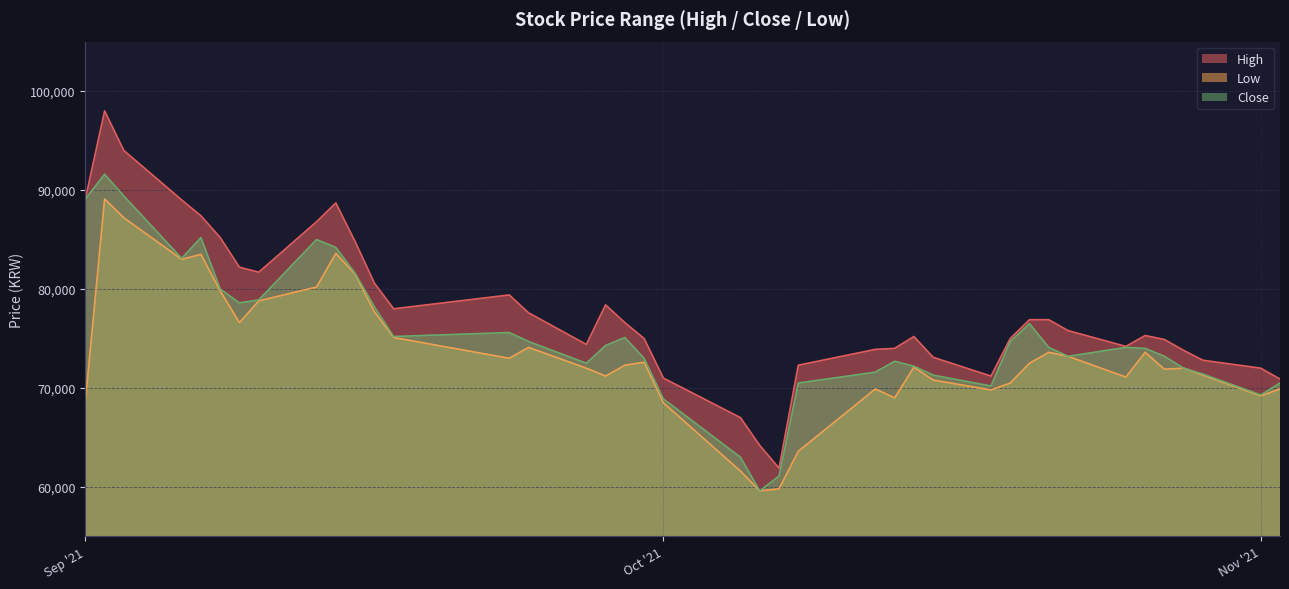

Between 2021-09-24 and 2021-10-05, which series saw the biggest shift?

Low